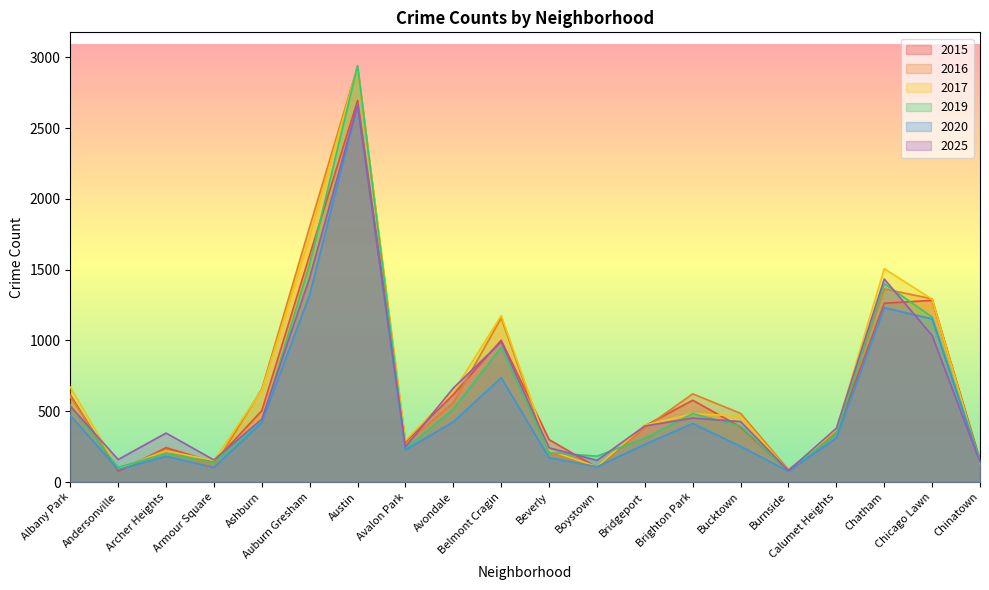

What position from the left is Albany Park?

1